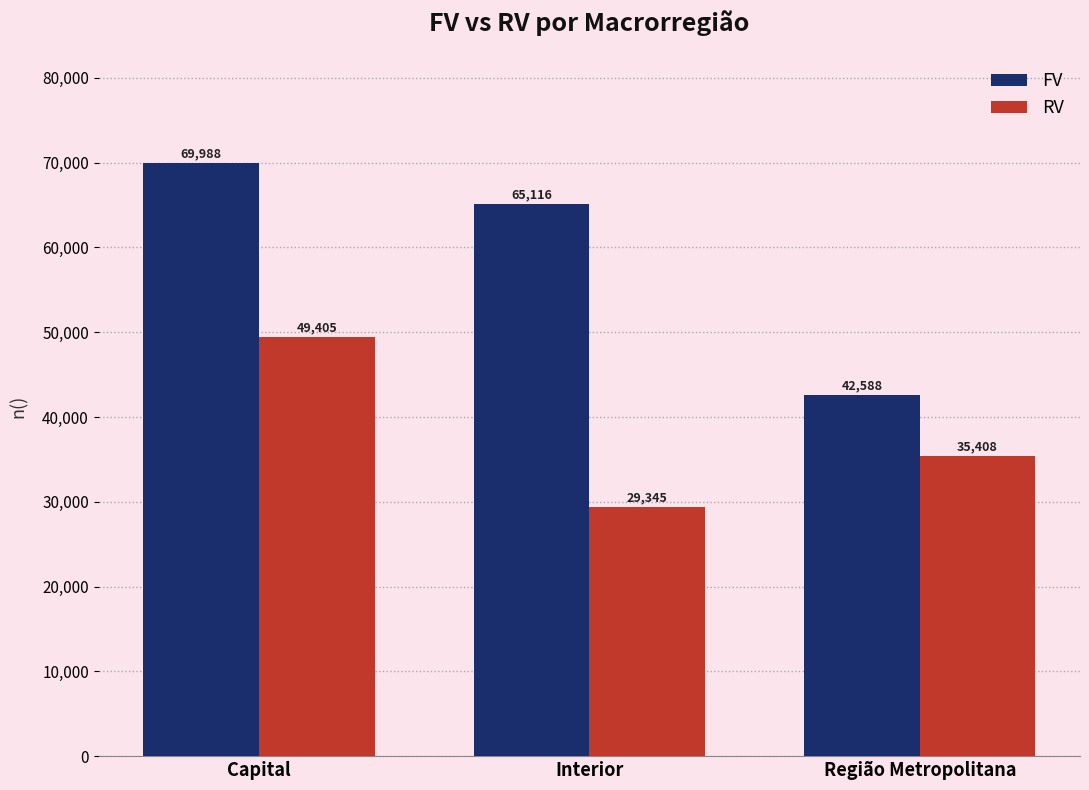

At which label does FV first exceed 65116?

Capital